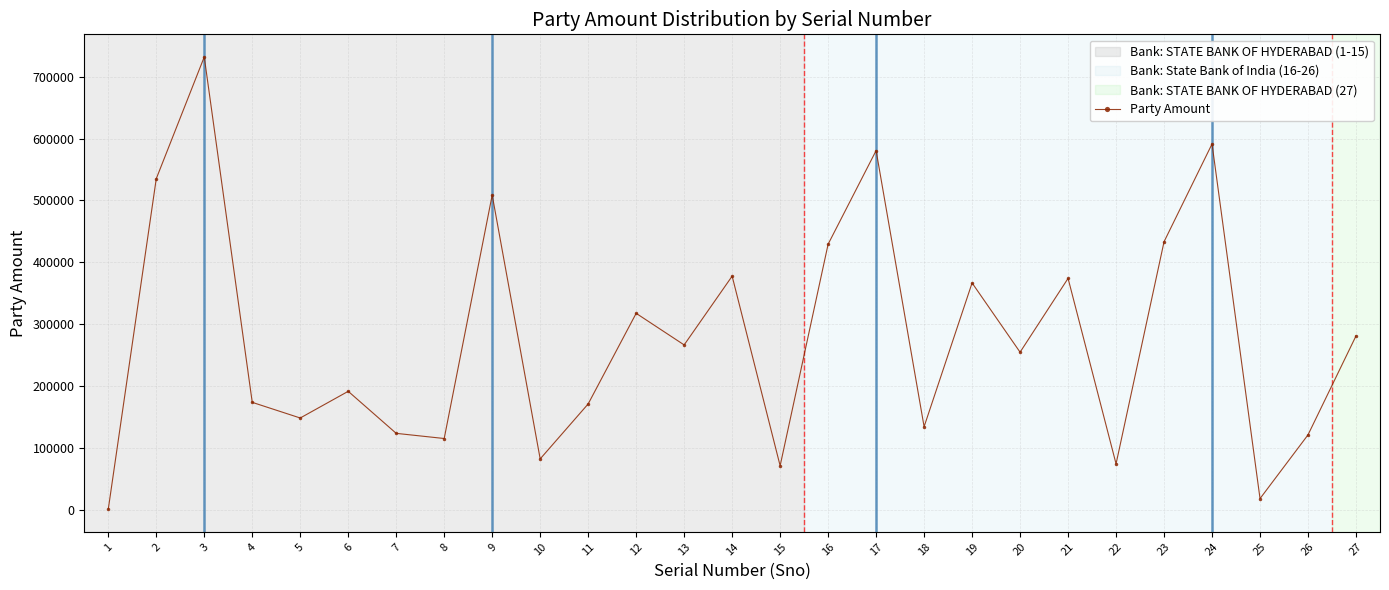

True or false: the data shows 165869 at 9.

False